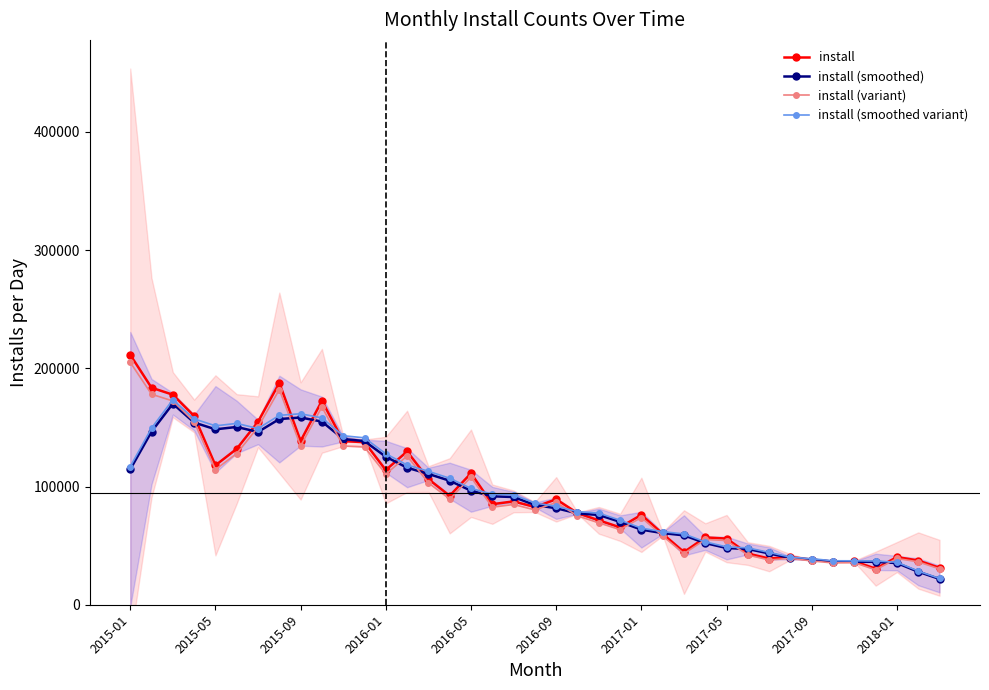

How many intersections are there between install (smoothed variant) and install (variant)?

16